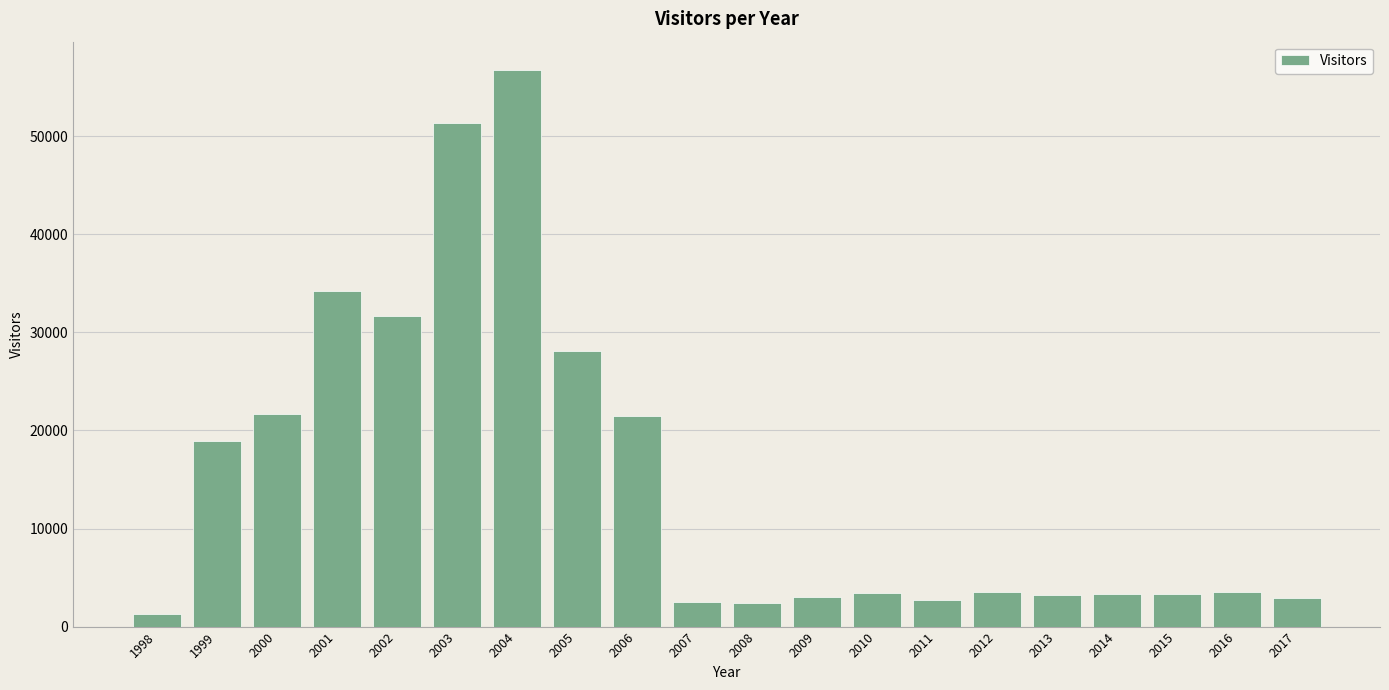

Where is the data nearest to the value 29042?

2005